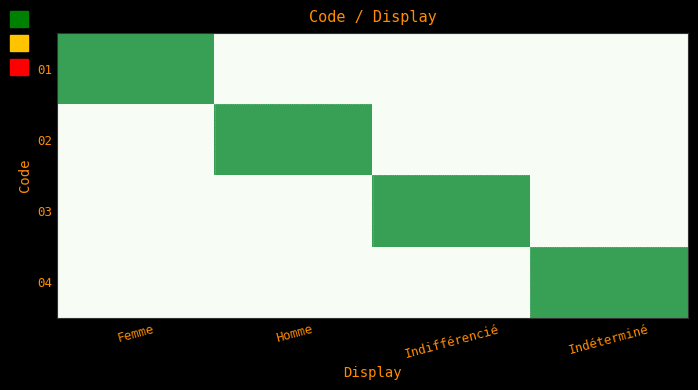

How many data points does each series have?

4